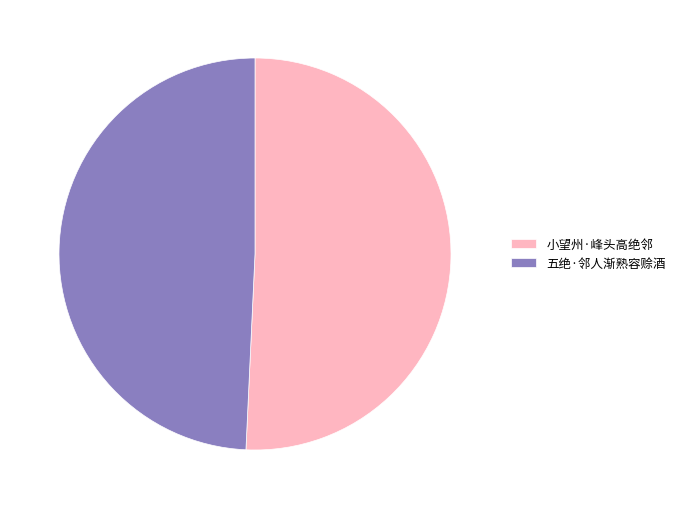

True or false: 小望州·峰头高绝邻 accounts for 60% of the total.

False